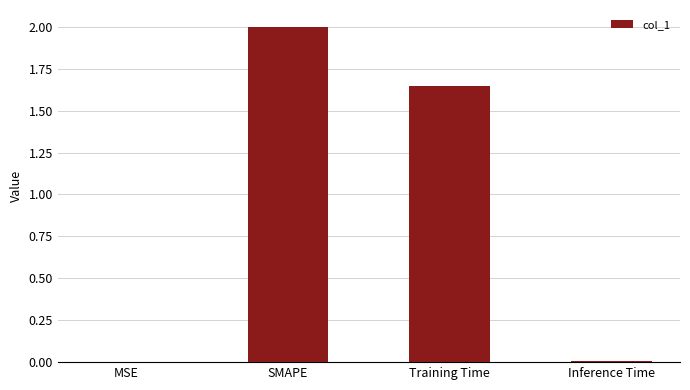

Count the number of categories in the chart.

4